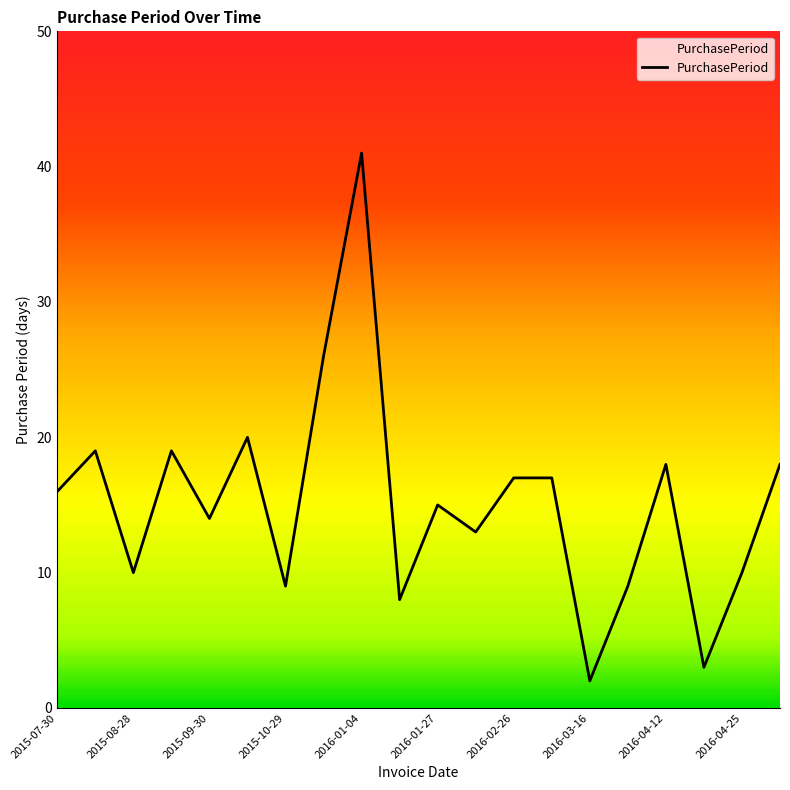

What is the maximum value shown in the chart?

41